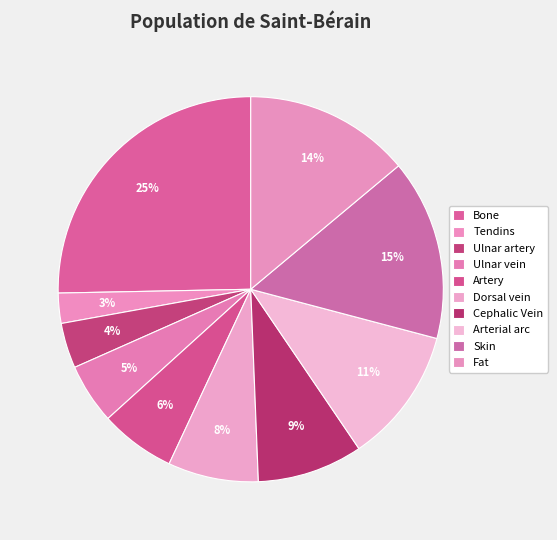

How many slices are in this pie chart?

10